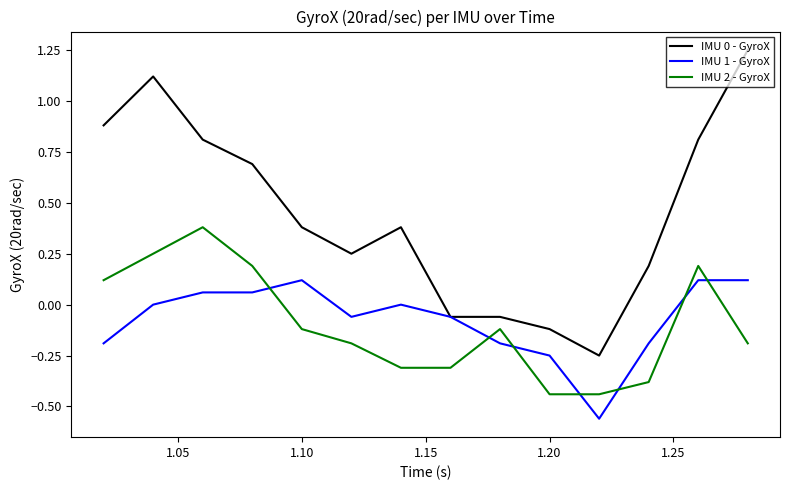

Which series has the largest total across all categories?

IMU 0 - GyroX